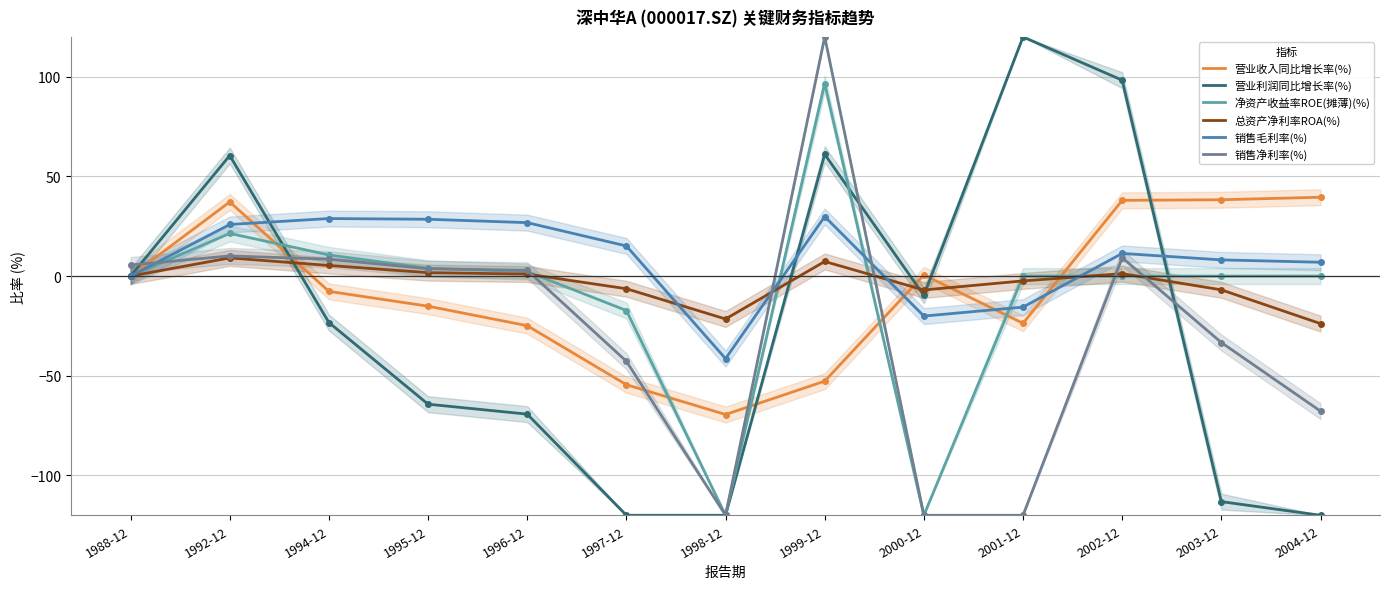

At how many categories does at least one series exceed -14?

12